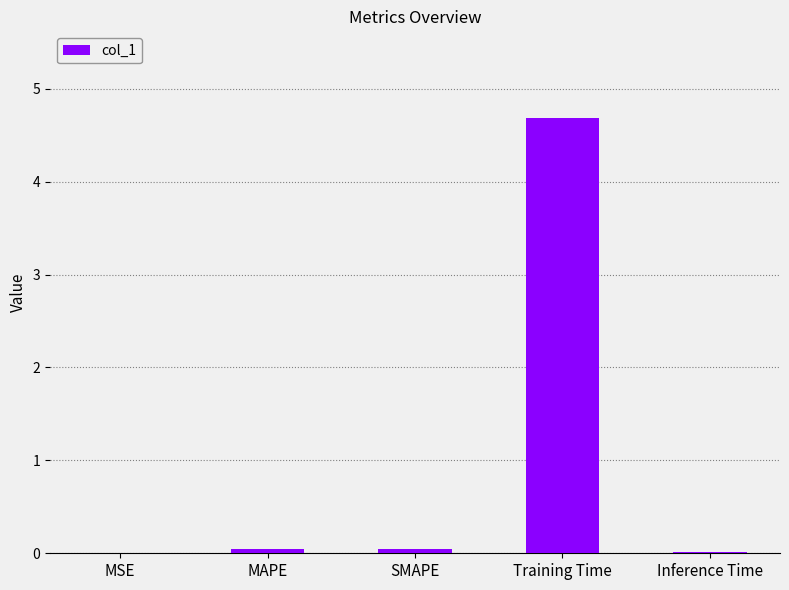

What is the approximate value at Training Time?

4.7